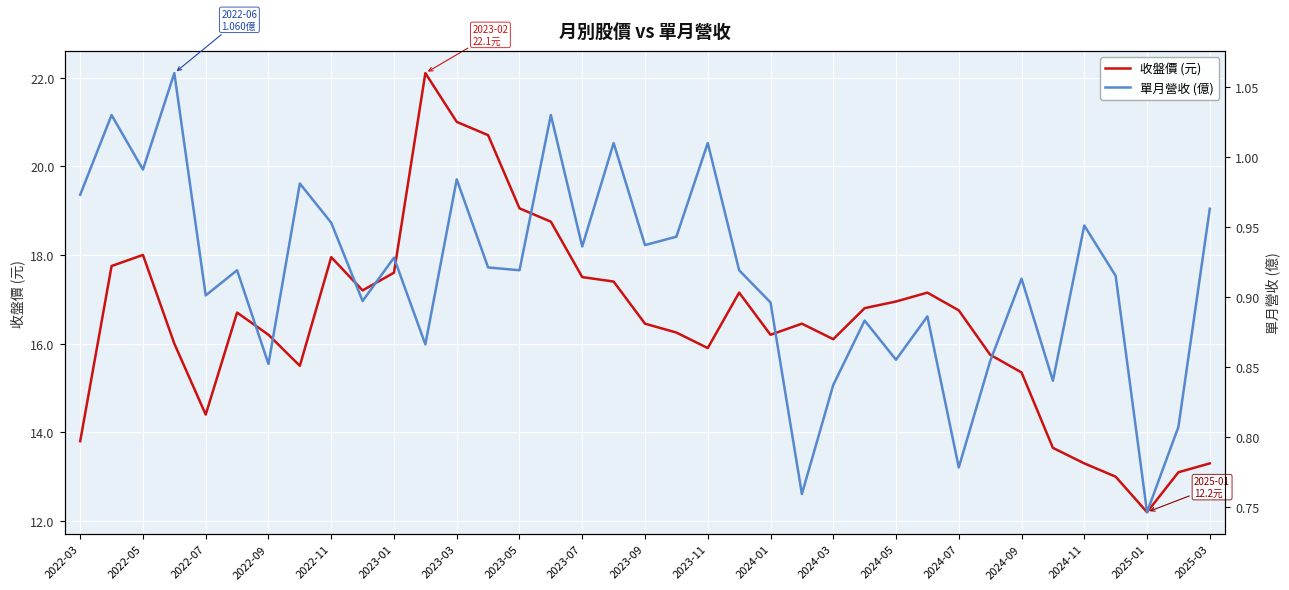

True or false: 單月營收 (億) has more than 0 points higher than both neighbors.

True